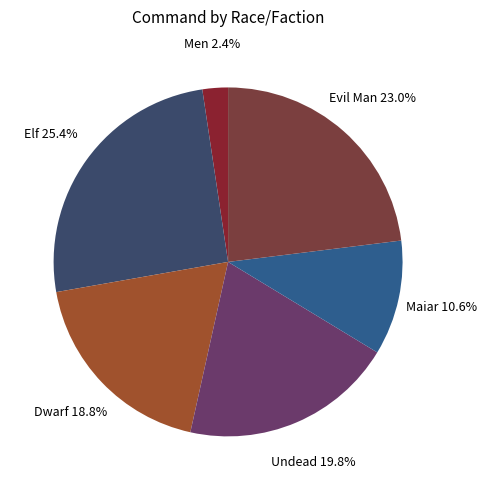

How many segments does this pie chart have?

6